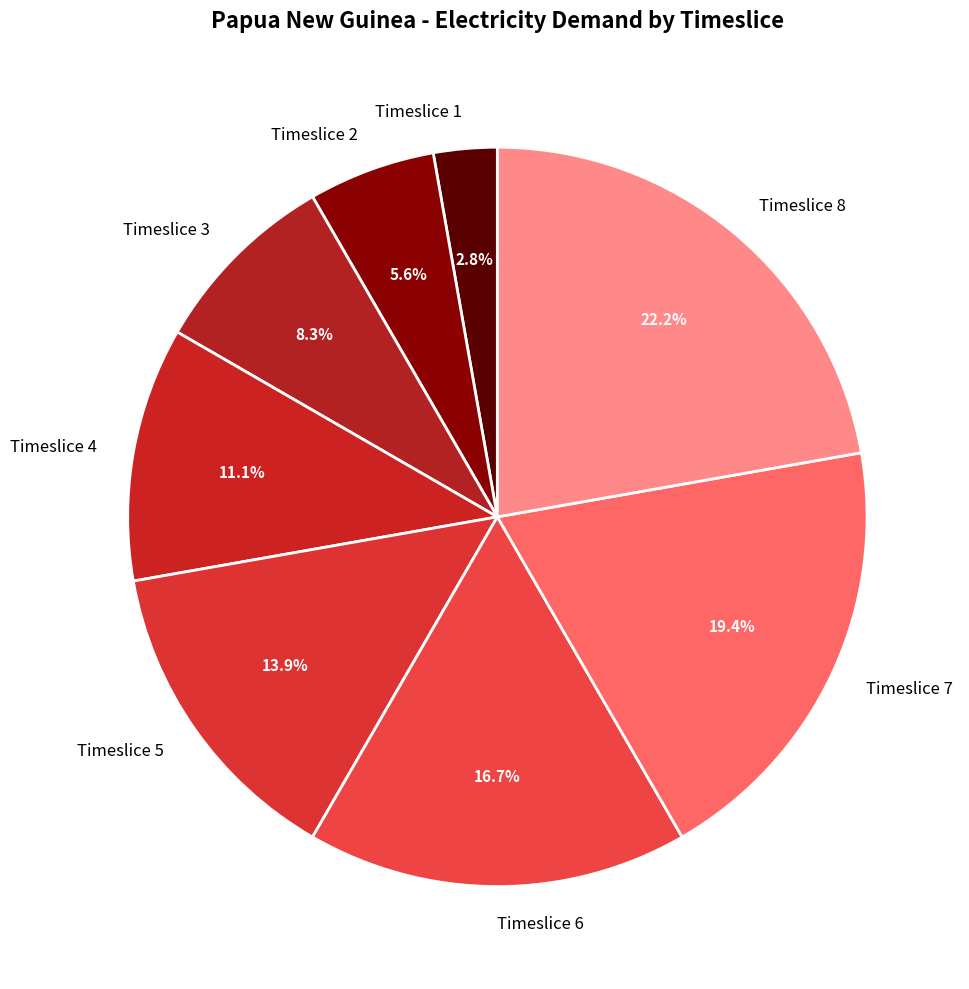

What is the ratio of the value at Timeslice 7 to the value at Timeslice 2?

3.5